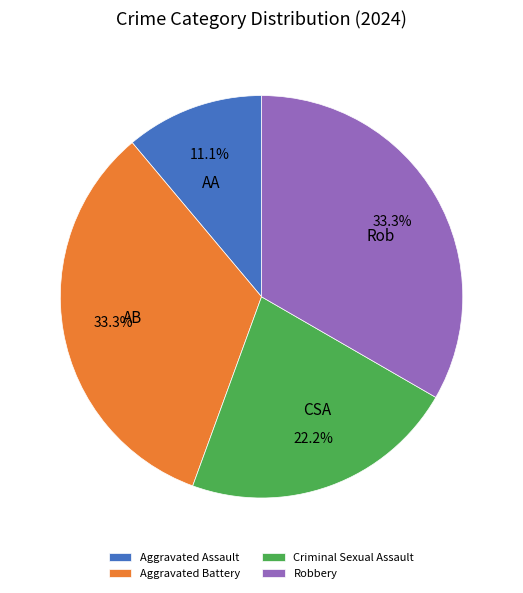

Is Aggravated Battery the majority of the pie?

No